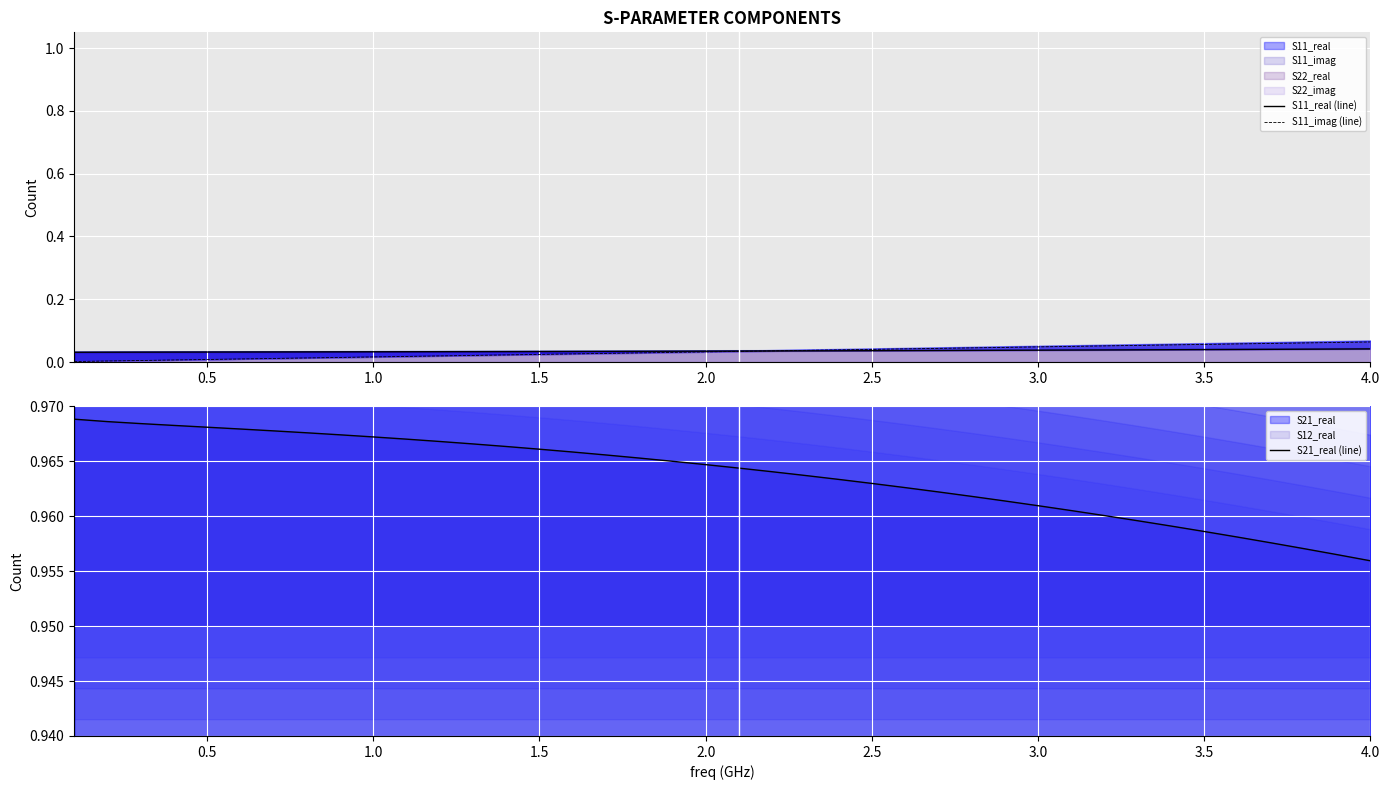

Reading right to left, list all the values displayed in this chart.

S11_real (line): 0.0	0.0	0.0	0.0	0.0	0.0	0.0	0.0	0.0	0.0	0.0	0.0	0.0	0.0	0.0	0.0	0.0	0.0	0.0	0.0	0.0	0.0	0.0	0.0	0.0	0.0	0.0	0.0	0.0	0.0	0.0	0.0	0.0	0.0	0.0	0.0	0.0	0.0	0.0	0.0
S11_imag (line): 0.1	0.1	0.1	0.1	0.1	0.1	0.1	0.1	0.1	0.0	0.0	0.0	0.0	0.0	0.0	0.0	0.0	0.0	0.0	0.0	0.0	0.0	0.0	0.0	0.0	0.0	0.0	0.0	0.0	0.0	0.0	0.0	0.0	0.0	0.0	0.0	0.0	0.0	0.0	0.0
S21_real (line): 1.0	1.0	1.0	1.0	1.0	1.0	1.0	1.0	1.0	1.0	1.0	1.0	1.0	1.0	1.0	1.0	1.0	1.0	1.0	1.0	1.0	1.0	1.0	1.0	1.0	1.0	1.0	1.0	1.0	1.0	1.0	1.0	1.0	1.0	1.0	1.0	1.0	1.0	1.0	1.0